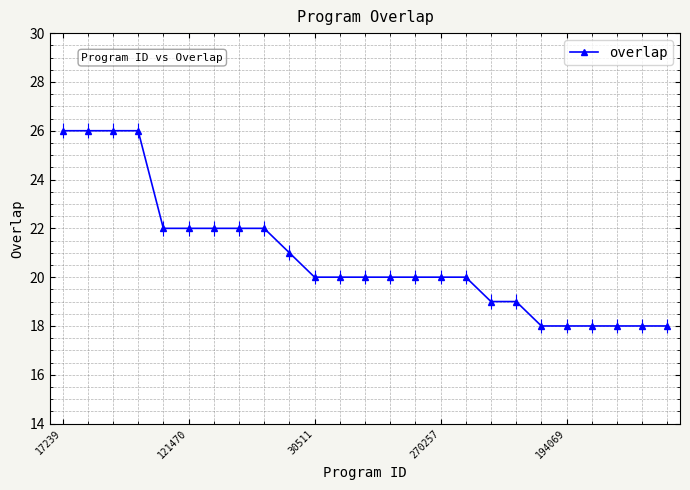

True or false: the data shows 18 at 19.

True